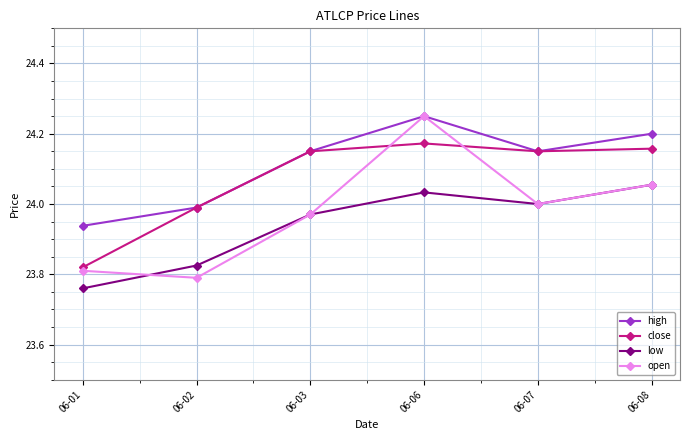

At which category is the sum across all series the highest?

06-06